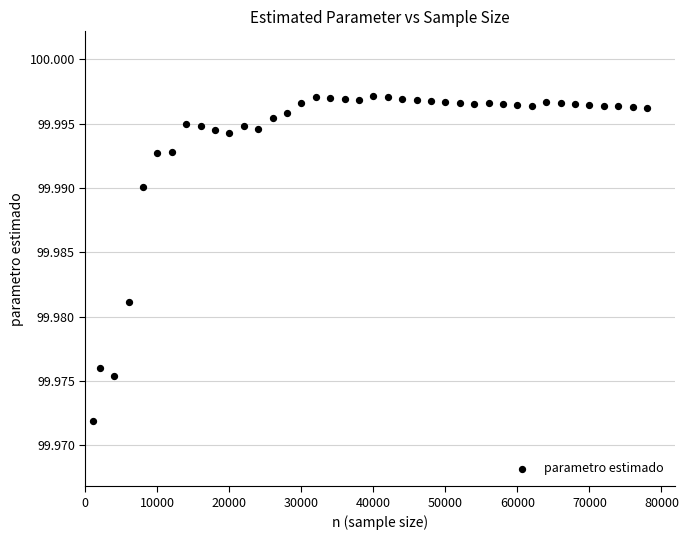

What is the range of X values (max minus min)?

77000.0